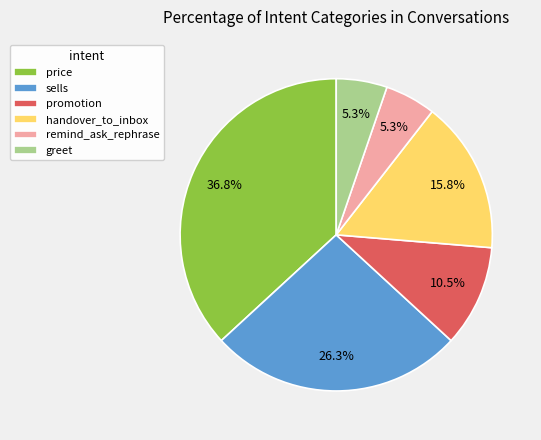

Approximately how many times larger is the value at greet compared to promotion?

0.5